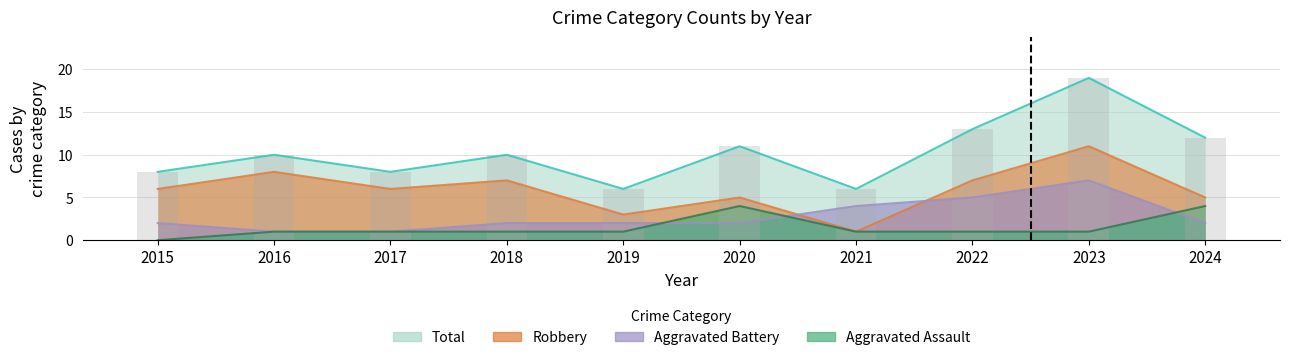

Reading left to right, extract all data points from this chart.

Aggravated Assault: 2015=0	2016=1	2017=1	2018=1	2019=1	2020=4	2021=1	2022=1	2023=1	2024=4
Aggravated Battery: 2015=2	2016=1	2017=1	2018=2	2019=2	2020=2	2021=4	2022=5	2023=7	2024=2
Robbery: 2015=6	2016=8	2017=6	2018=7	2019=3	2020=5	2021=1	2022=7	2023=11	2024=5
Total: 2015=8	2016=10	2017=8	2018=10	2019=6	2020=11	2021=6	2022=13	2023=19	2024=12